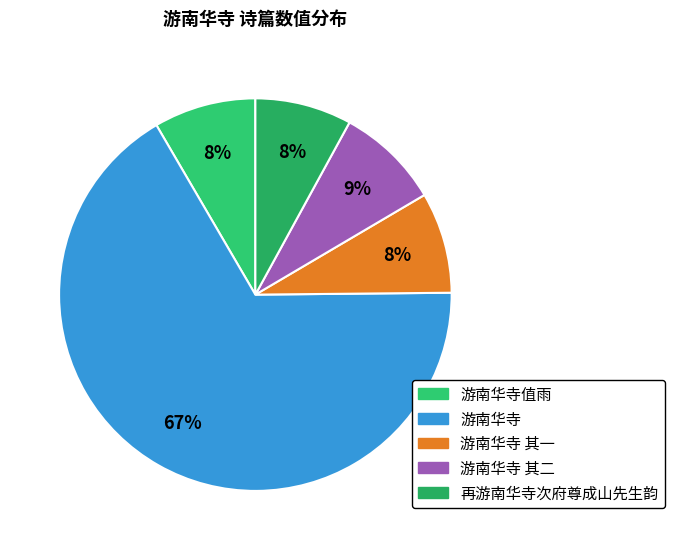

What is the largest slice in the pie chart?

游南华寺